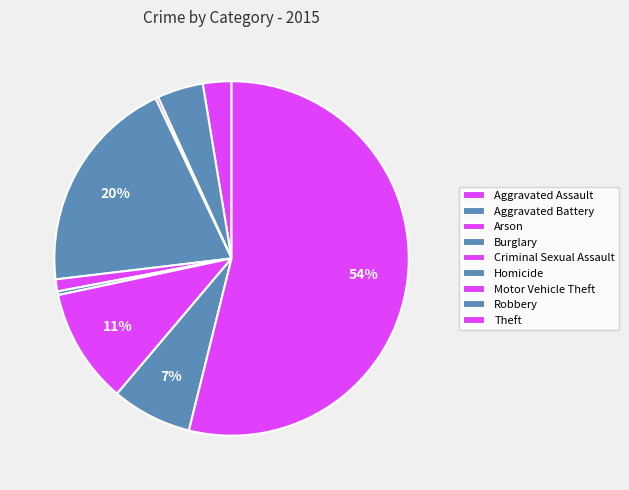

Rank the categories by value from highest to lowest.

Theft, Burglary, Motor Vehicle Theft, Robbery, Aggravated Battery, Aggravated Assault, Criminal Sexual Assault, Homicide, Arson